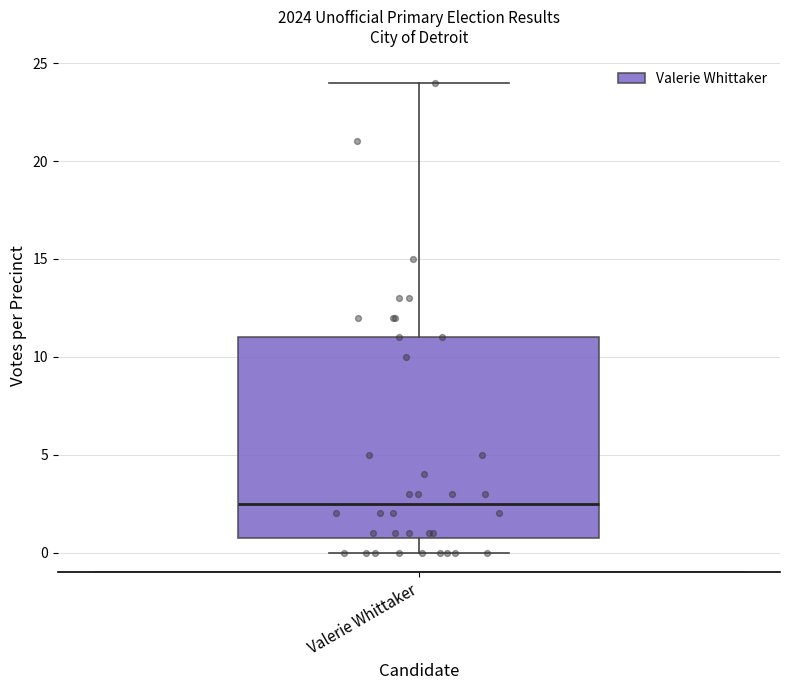

Read this box plot against the y-axis: the position of the median line, the range covered by the box, and the ends of both whiskers. The values are not printed on the chart, so give them approximately, as read against the axis.

median 2.5, box 1.0 to 11.0, whiskers 0.0 to 24.0